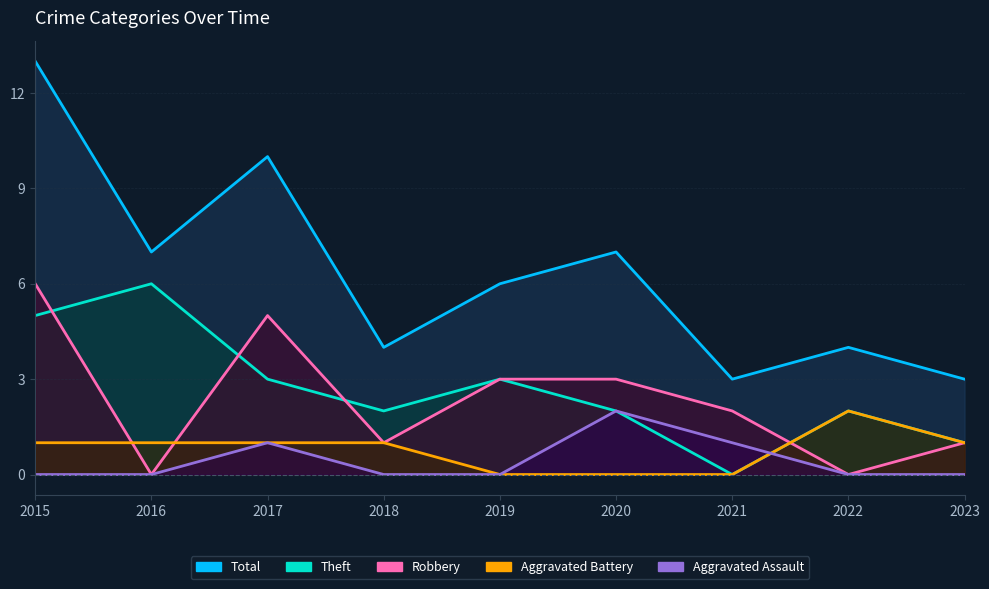

What is the total value across all series at 2016?

14